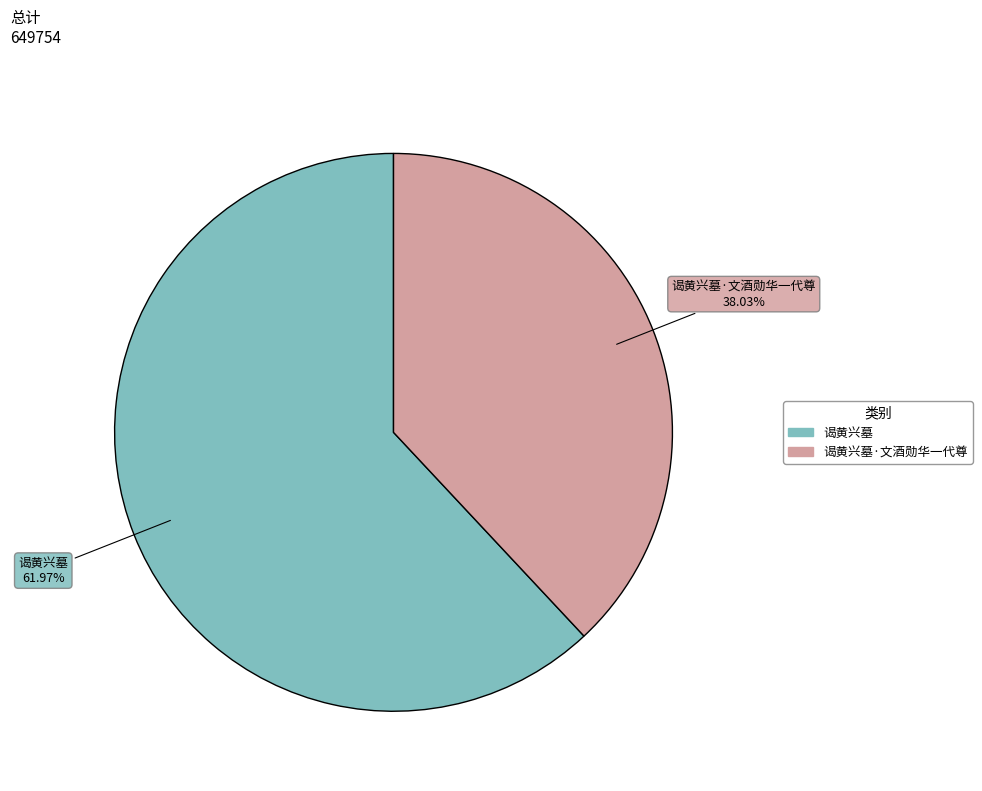

To the nearest percent, what is the difference between the largest and smallest slice percentages?

24%